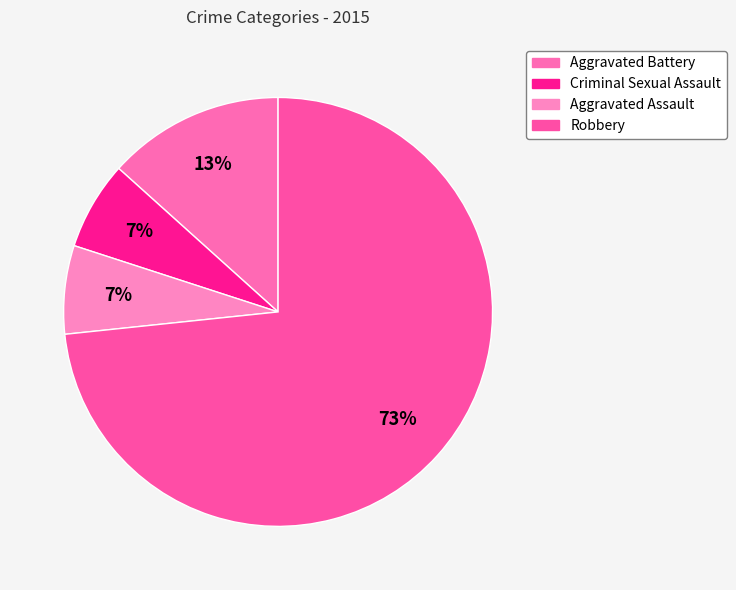

Which slice is the smallest?

Criminal Sexual Assault